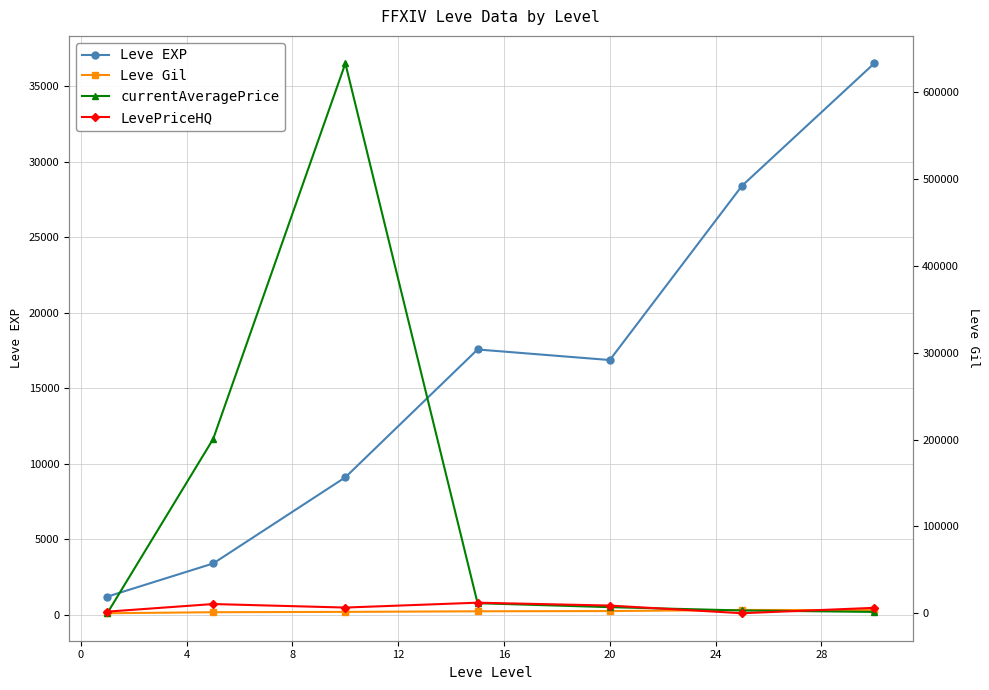

What is the minimum value for currentAveragePrice?

354.9